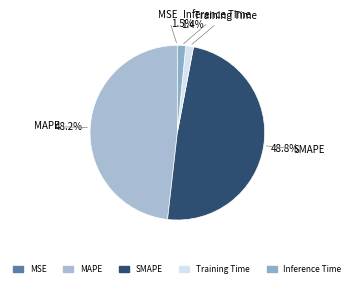

How much of the chart is everything except Inference Time?

98.5%